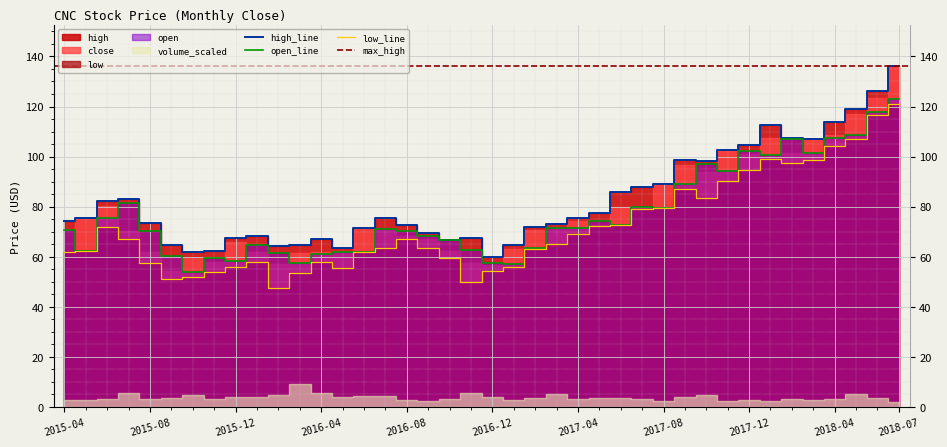

What is the sum of the open values at 2016-08 and 2015-08?

140.9